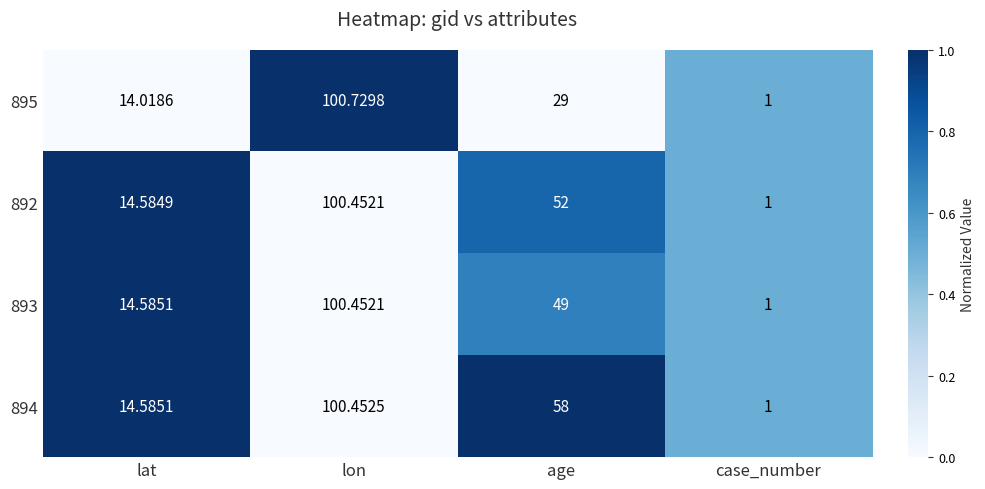

Which series has the largest total across all categories?

894